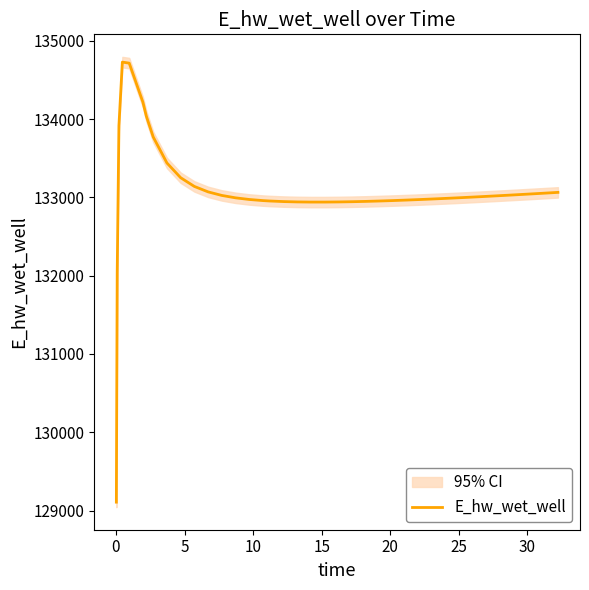

What is the maximum value for E_hw_wet_well?

134728.1